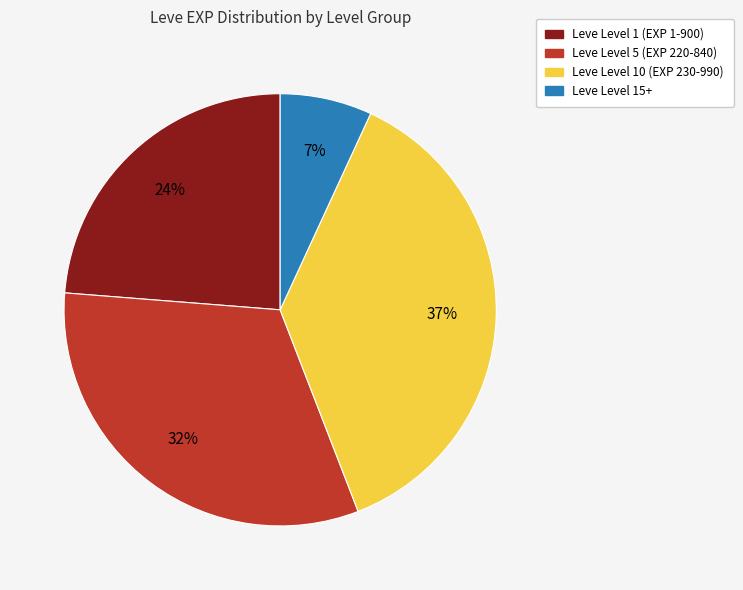

To the nearest percent, what is the average slice percentage?

25%